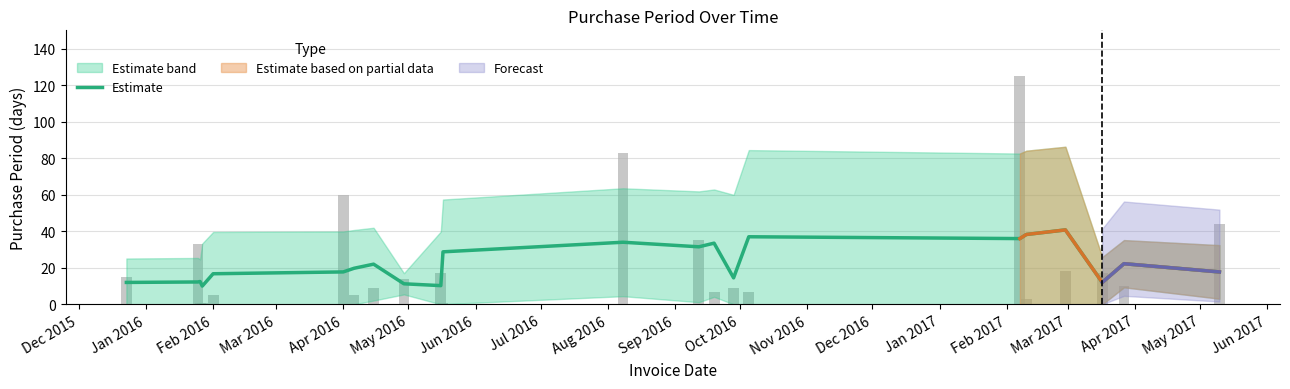

The value of Estimate at Feb 2016 is 29.2. True or false?

False